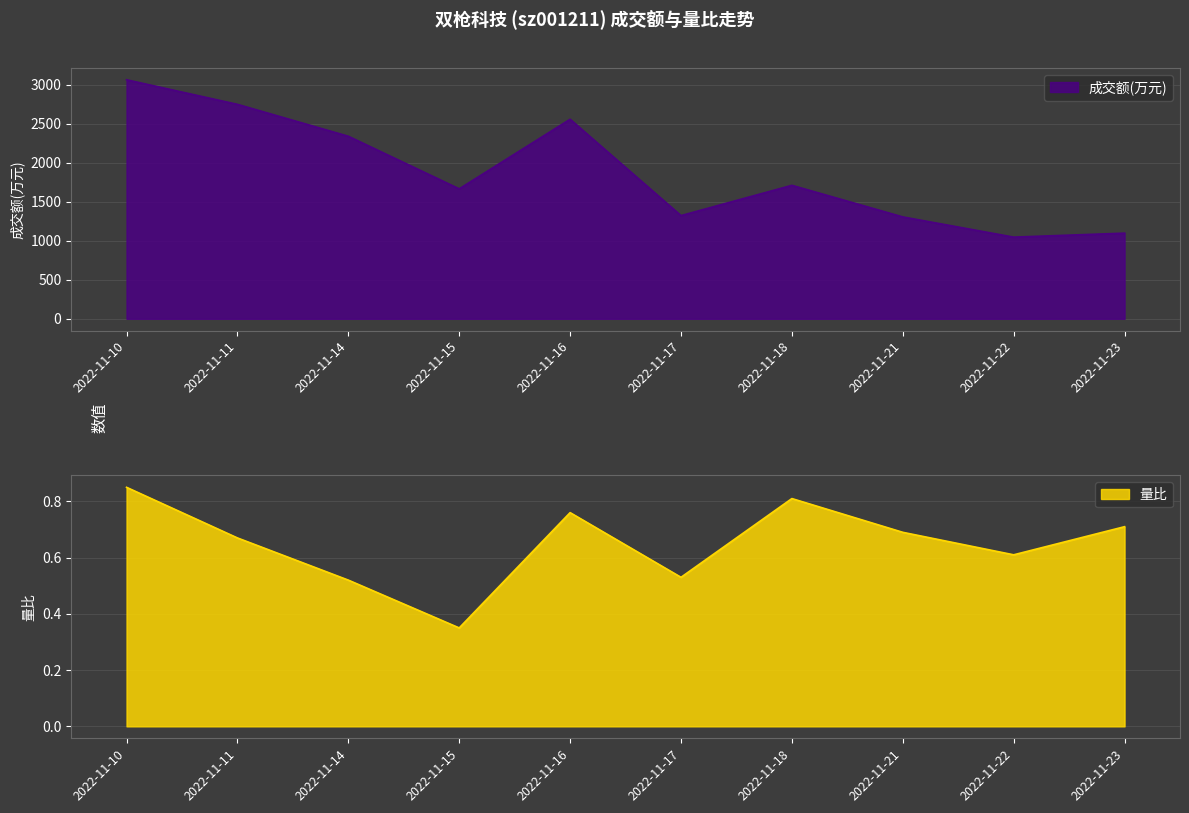

Reading right to left, list all the values displayed in this chart.

成交额(万元): 1098.0	1047.0	1306.0	1711.0	1323.0	2558.0	1666.0	2340.0	2749.0	3064.0
量比: 0.7	0.6	0.7	0.8	0.5	0.8	0.3	0.5	0.7	0.8